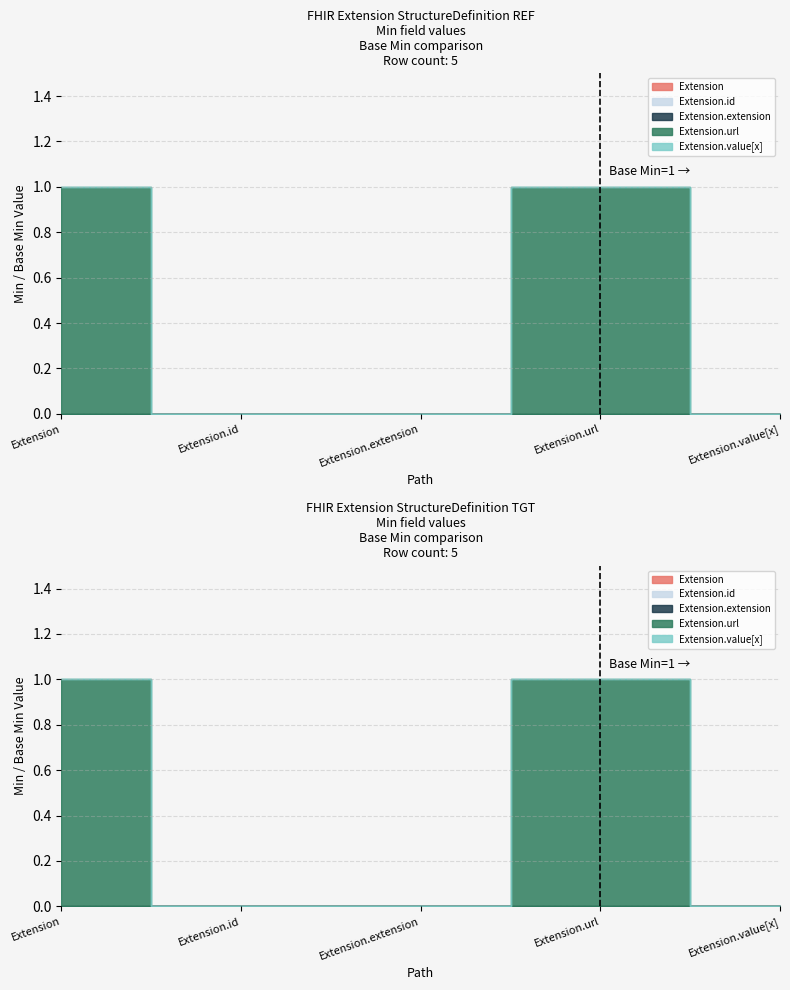

Is it true that Extension.value[x] equals 0 at Extension.value[x]?

True